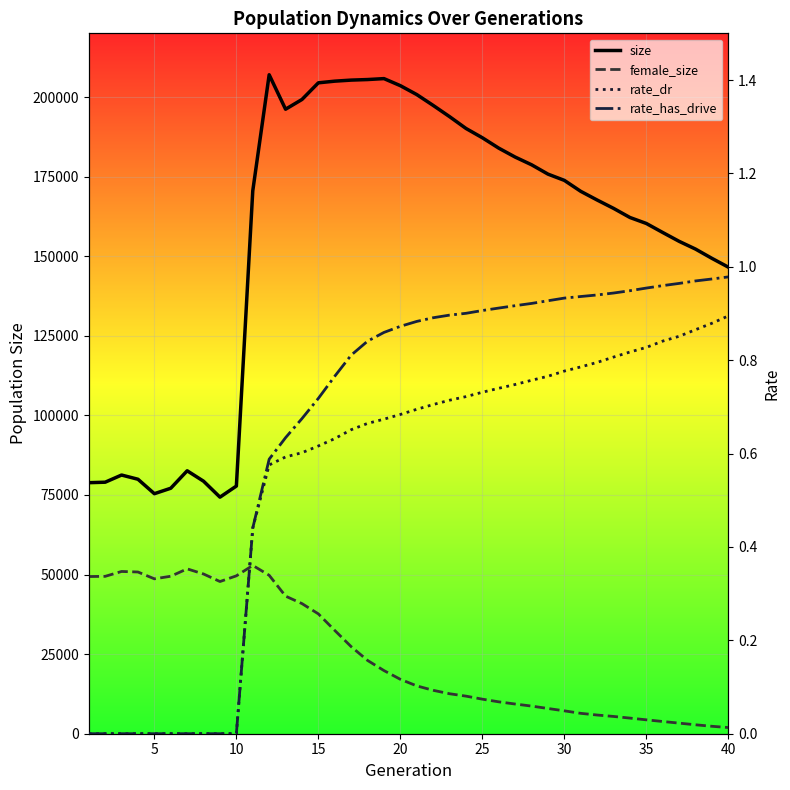

What is the value of the rate_has_drive point at the 13th from the left?

0.6